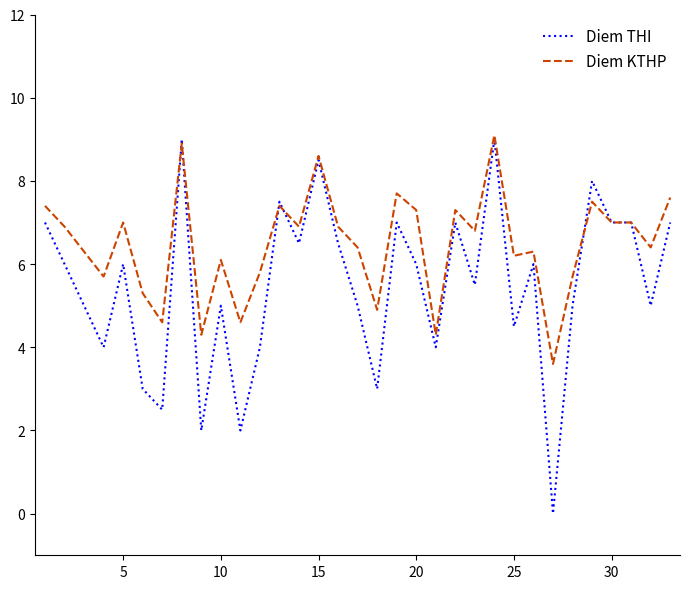

Rank the series by their average value, from highest to lowest.

Diem KTHP, Diem THI